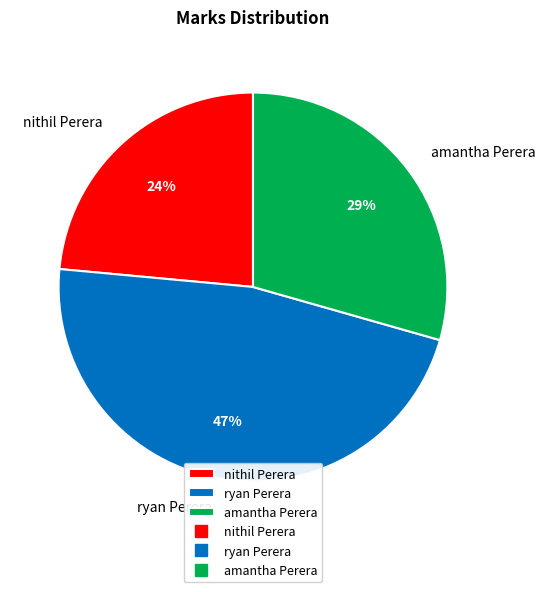

To the nearest percent, what portion does nithil Perera represent?

24%